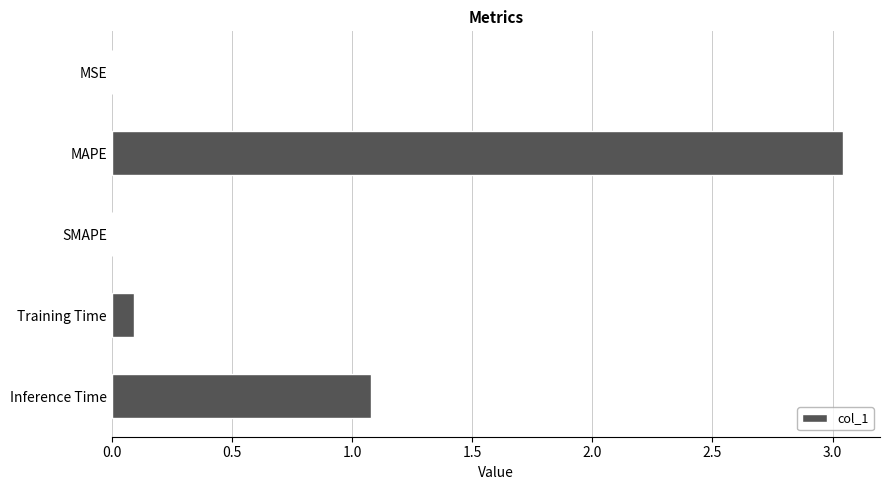

What is the average value?

0.8